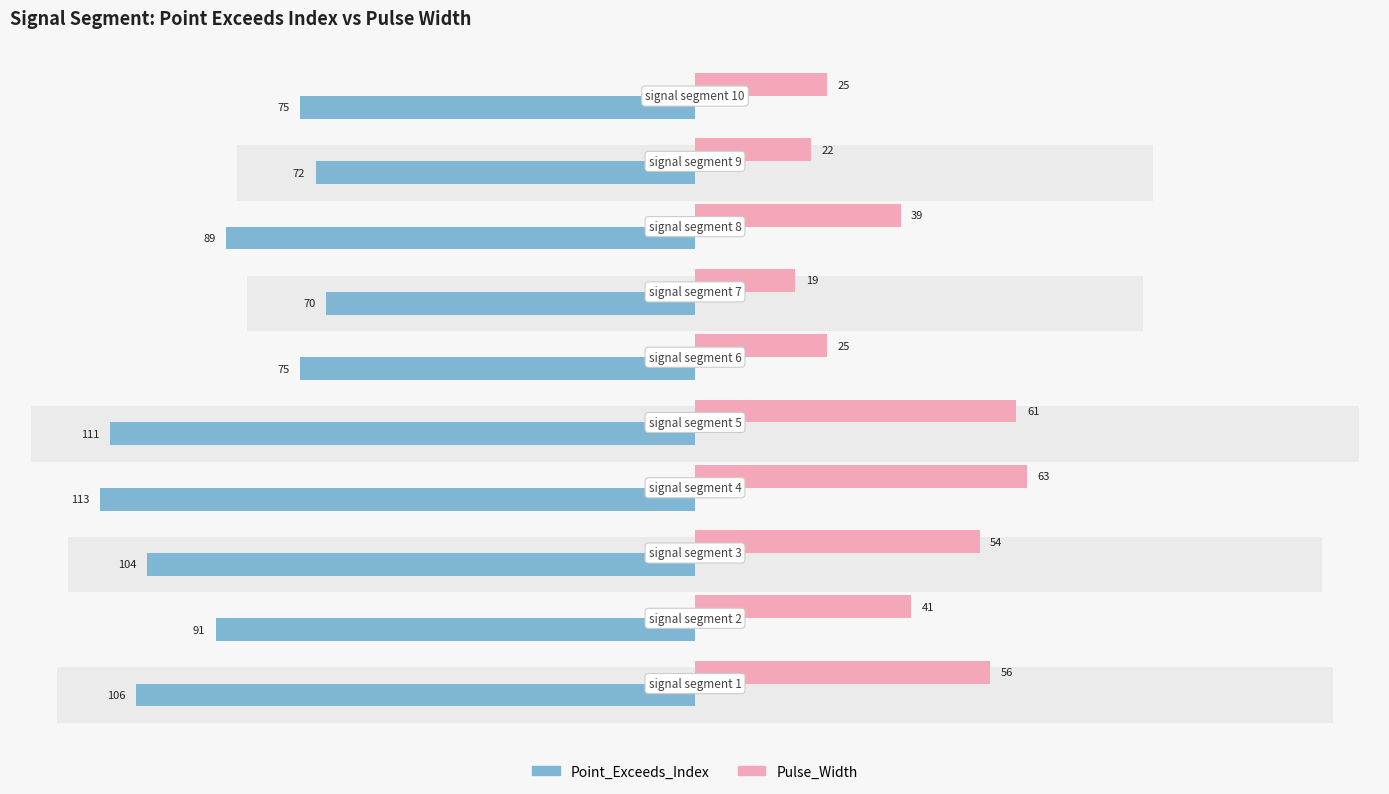

How many groups of bars are there?

10